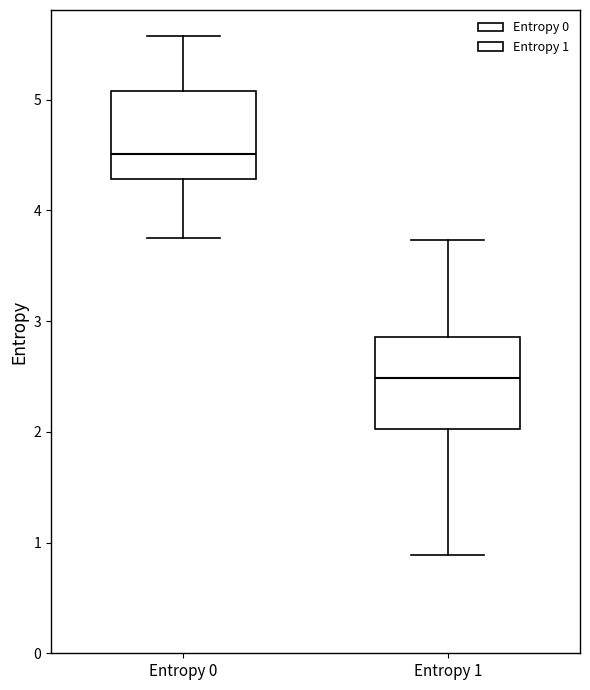

Reading left to right, transcribe this box plot: for each box, give where its median line is, the range the box spans, and where its two whiskers end, as read against the y-axis. The values are not printed on the chart, so give them approximately, as read against the axis.

Entropy 0: median 4.5, box 4.3 to 5.1, whiskers 3.8 to 5.6
Entropy 1: median 2.5, box 2.0 to 2.9, whiskers 0.9 to 3.7